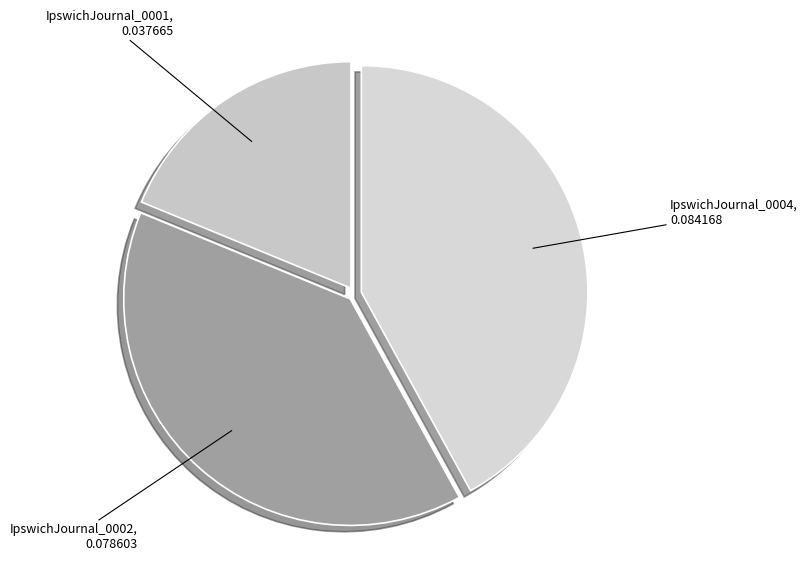

Do IpswichJournal_0004 and IpswichJournal_0002 together represent more than half of the pie?

Yes